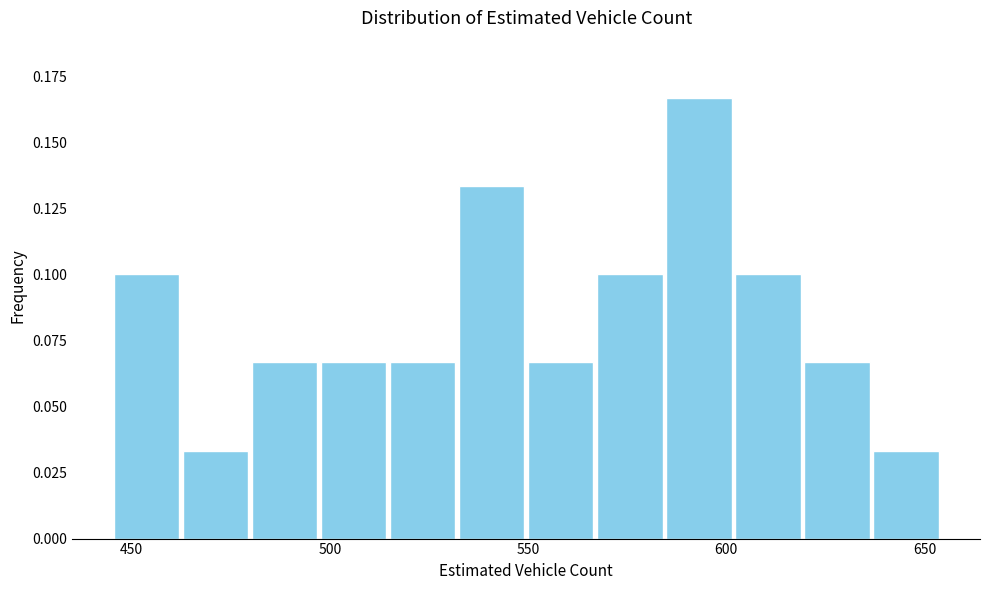

Around what value on the x-axis is the tallest bar? Give the approximate position of its centre, as read against the axis.

595